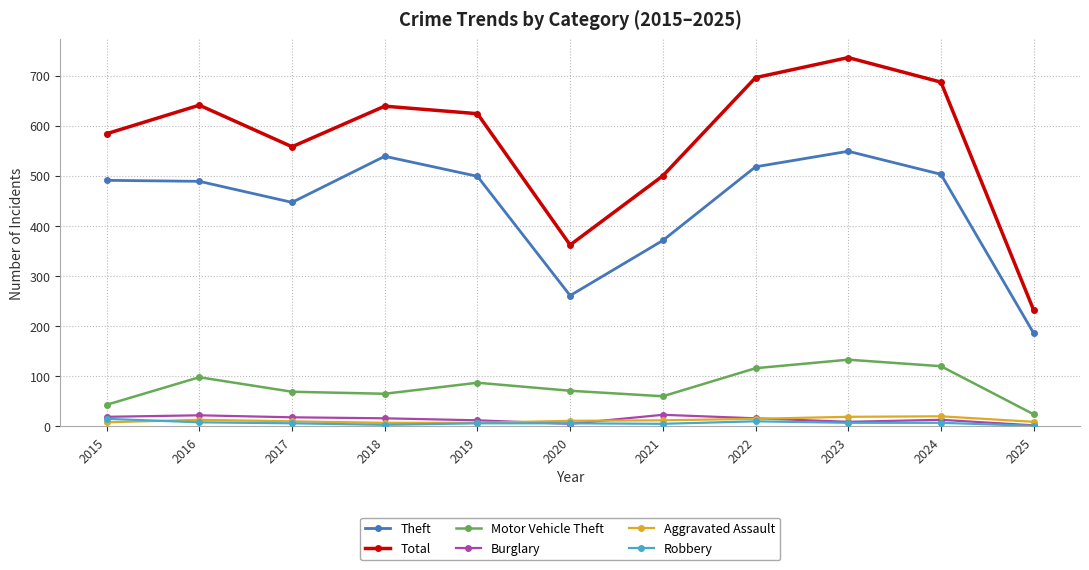

Which series changed the most between 2019 and 2023?

Total